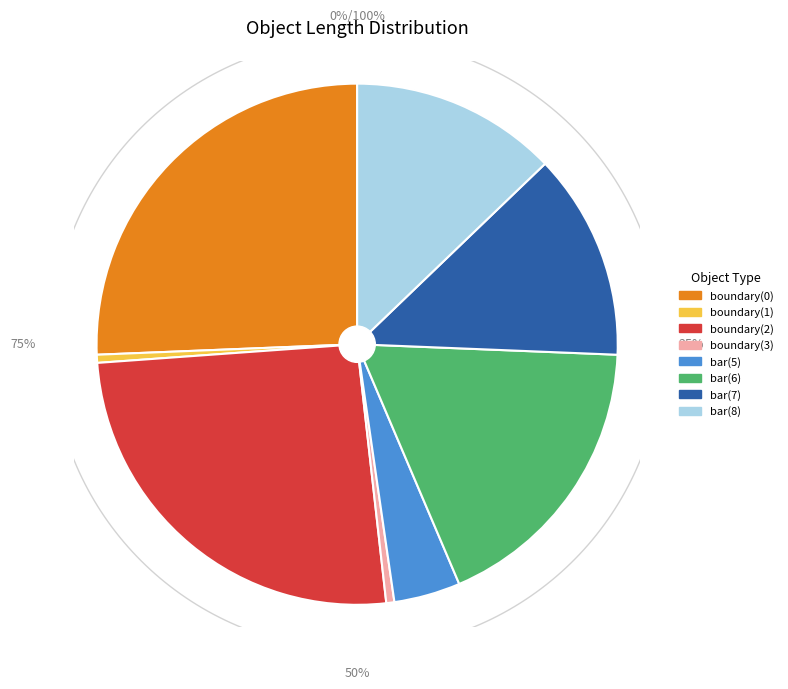

True or false: bar(8) accounts for 4% of the total.

False